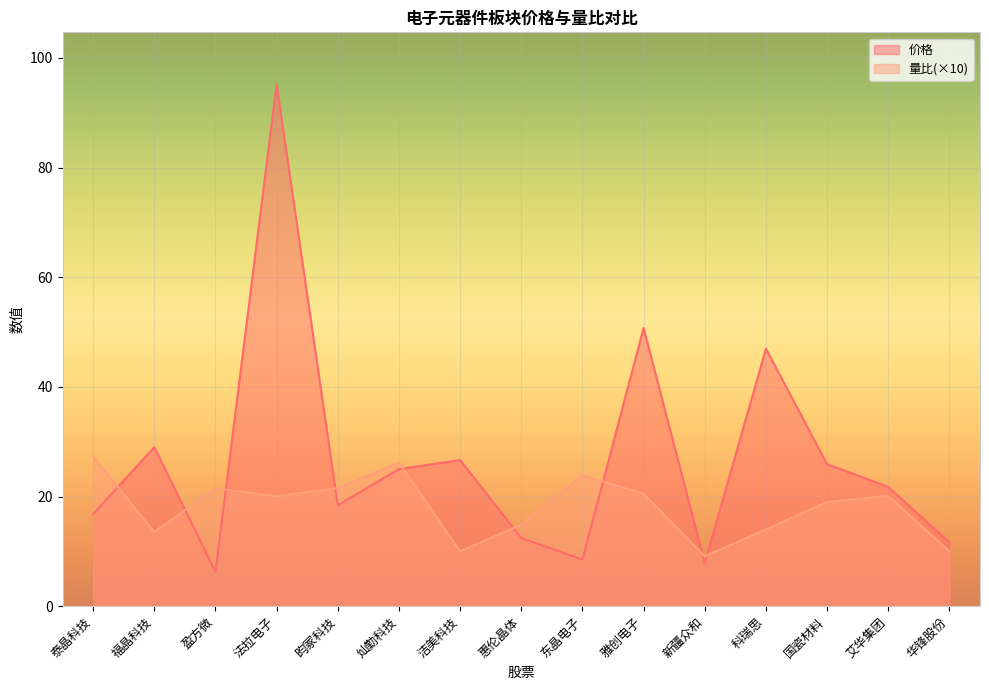

What is the spread (max minus min) of values at 昀冢科技?

3.1